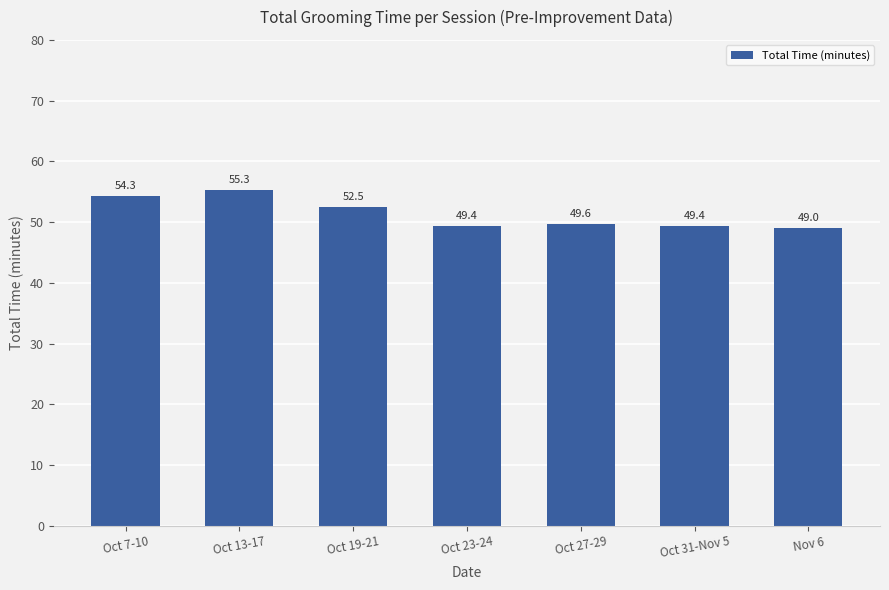

Is it true that the value at Oct 7-10 is 31.1?

False